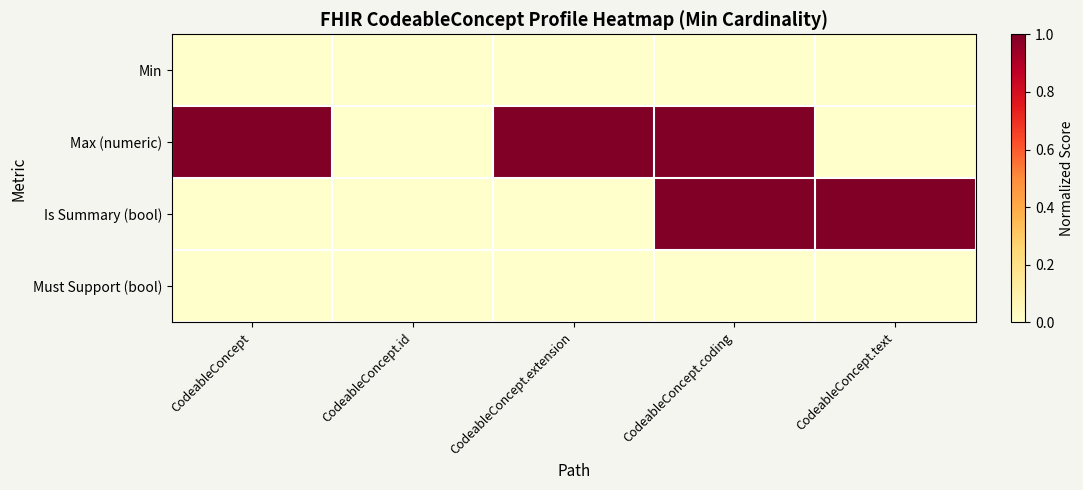

Reading left to right, extract all data points from this chart.

Min: CodeableConcept=0	CodeableConcept.id=0	CodeableConcept.extension=0	CodeableConcept.coding=0	CodeableConcept.text=0
Max (numeric): CodeableConcept=1	CodeableConcept.id=0	CodeableConcept.extension=1	CodeableConcept.coding=1	CodeableConcept.text=0
Is Summary (bool): CodeableConcept=0	CodeableConcept.id=0	CodeableConcept.extension=0	CodeableConcept.coding=1	CodeableConcept.text=1
Must Support (bool): CodeableConcept=0	CodeableConcept.id=0	CodeableConcept.extension=0	CodeableConcept.coding=0	CodeableConcept.text=0